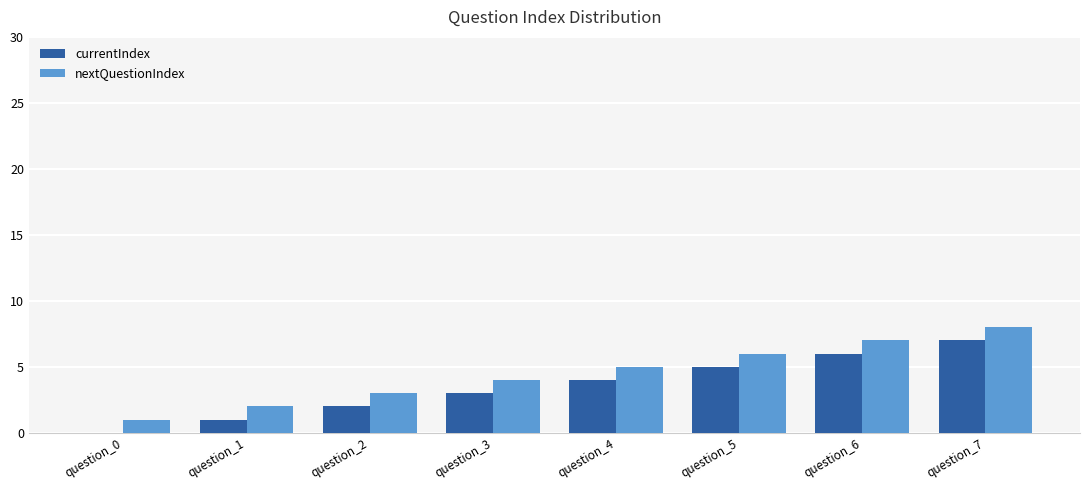

What is the sum of all currentIndex values?

28